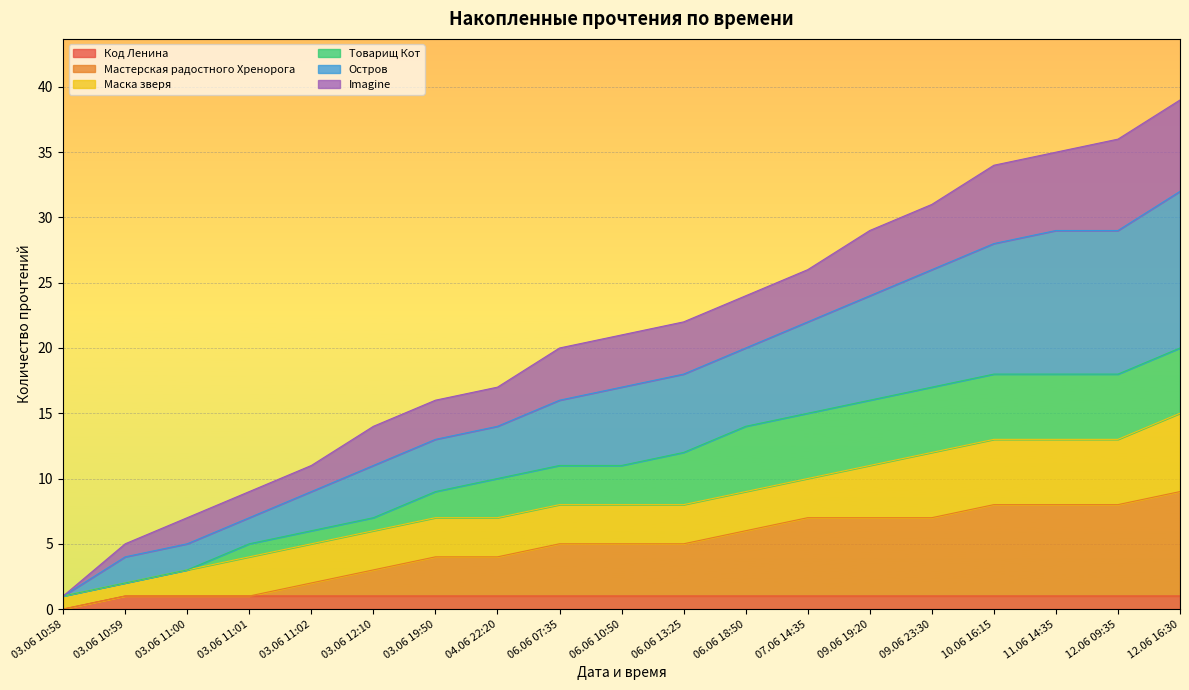

At which label does Код Ленина reach its minimum?

03.06 10:58